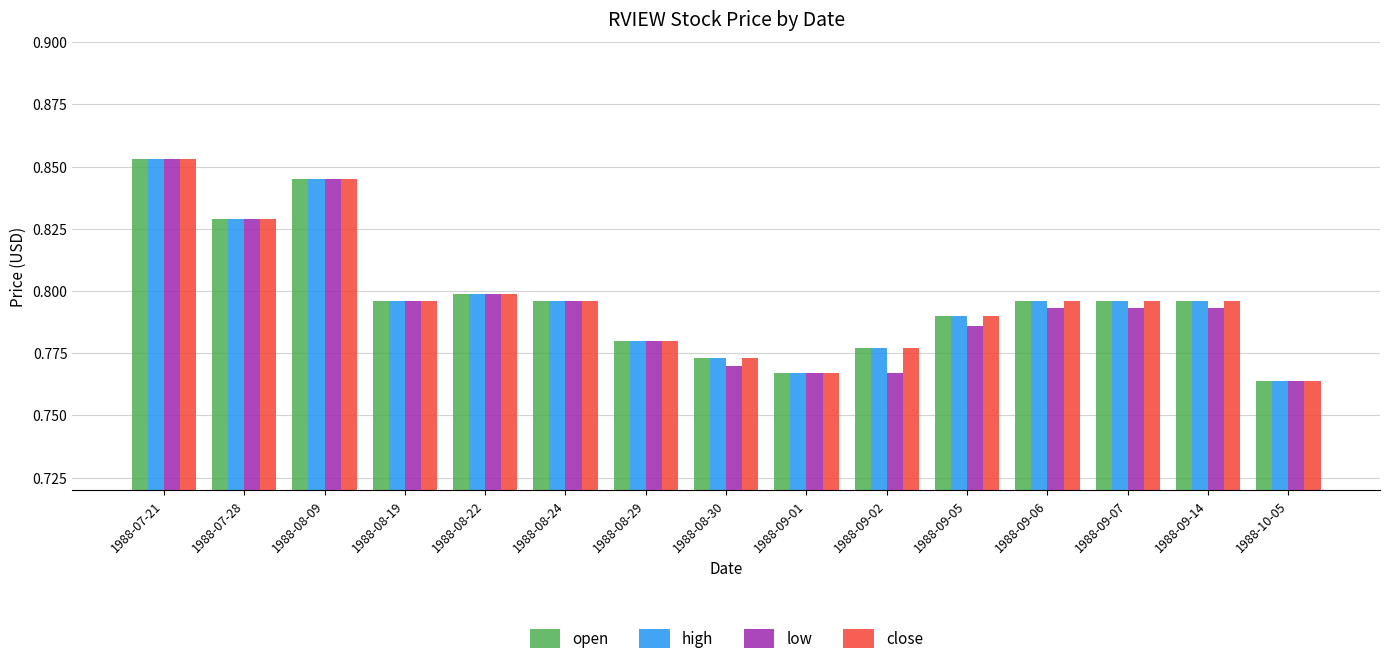

True or false: low has a value of 1.5 at 1988-07-28.

False